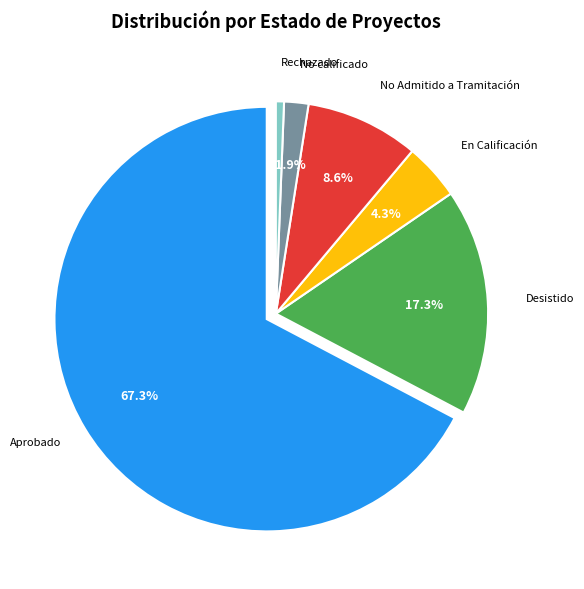

Does any single category account for the majority?

Yes